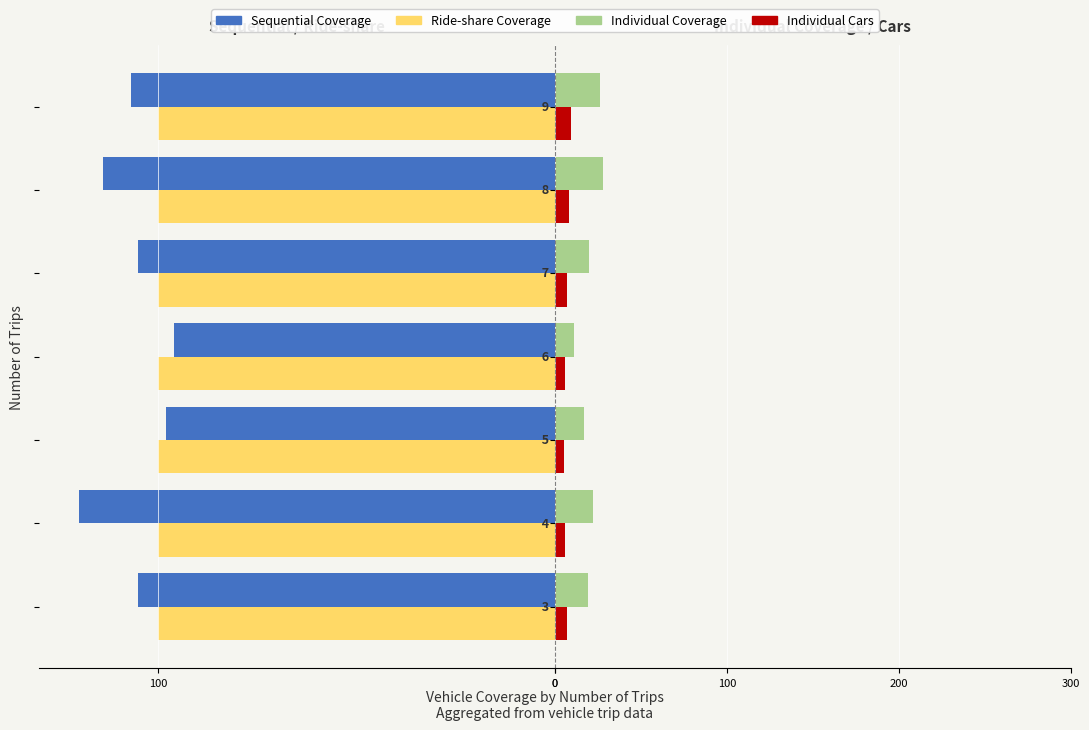

How many Individual Cars values are between 6 and 8?

5